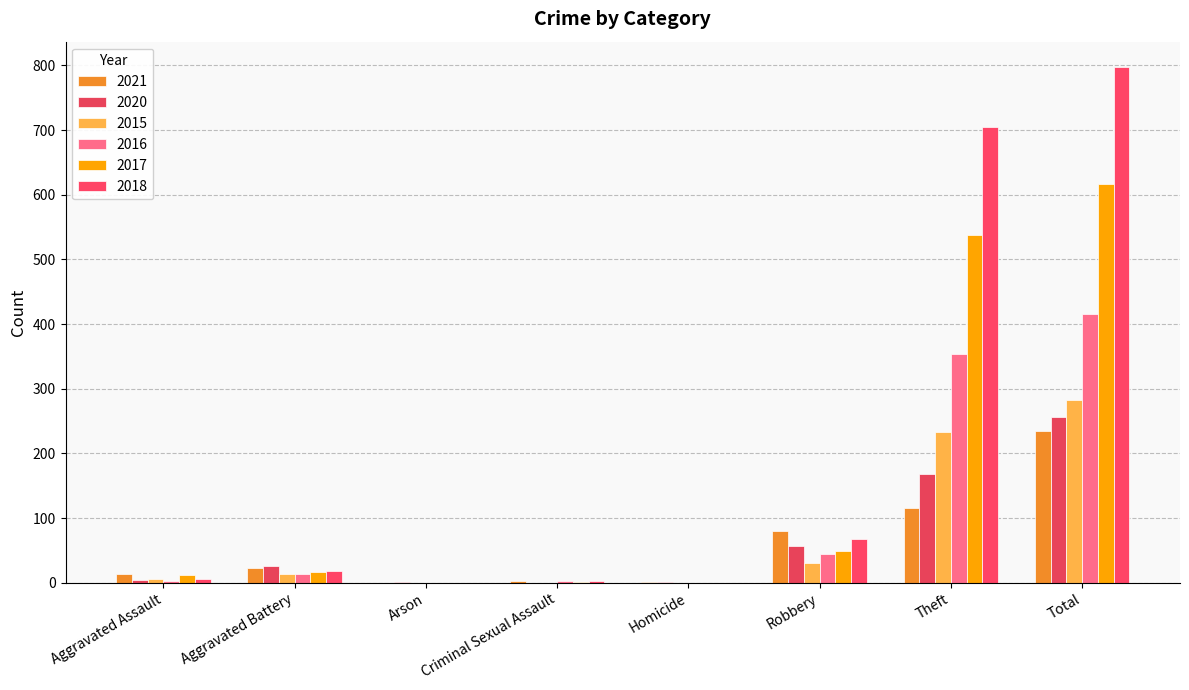

How many data points does each series have?

8